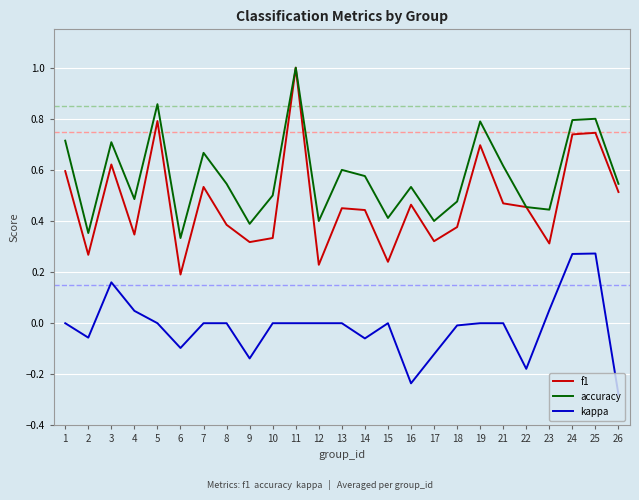

What is the difference between the maximum and minimum values in the f1 series?

0.8